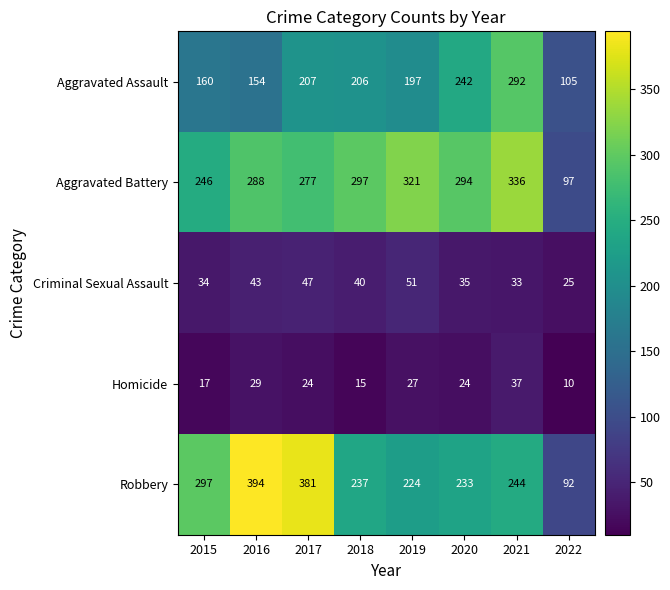

Which series changed the most between 2019 and 2020?

Aggravated Assault